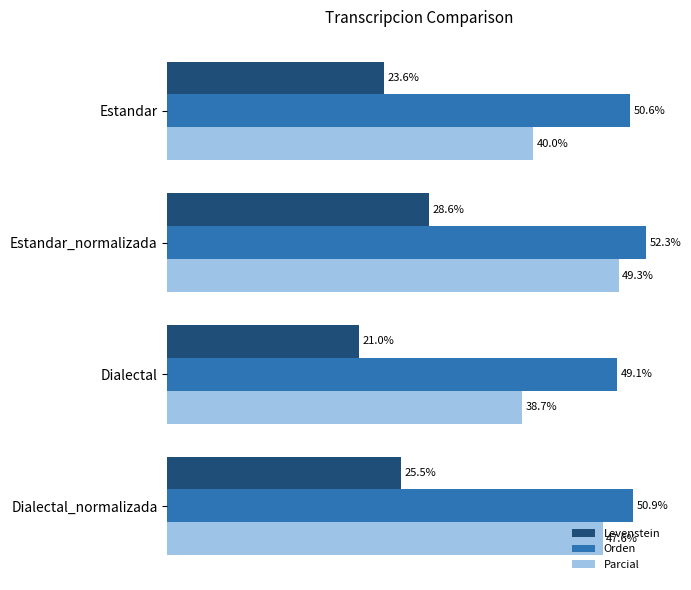

At which label is Parcial closest to 44?

Dialectal_normalizada